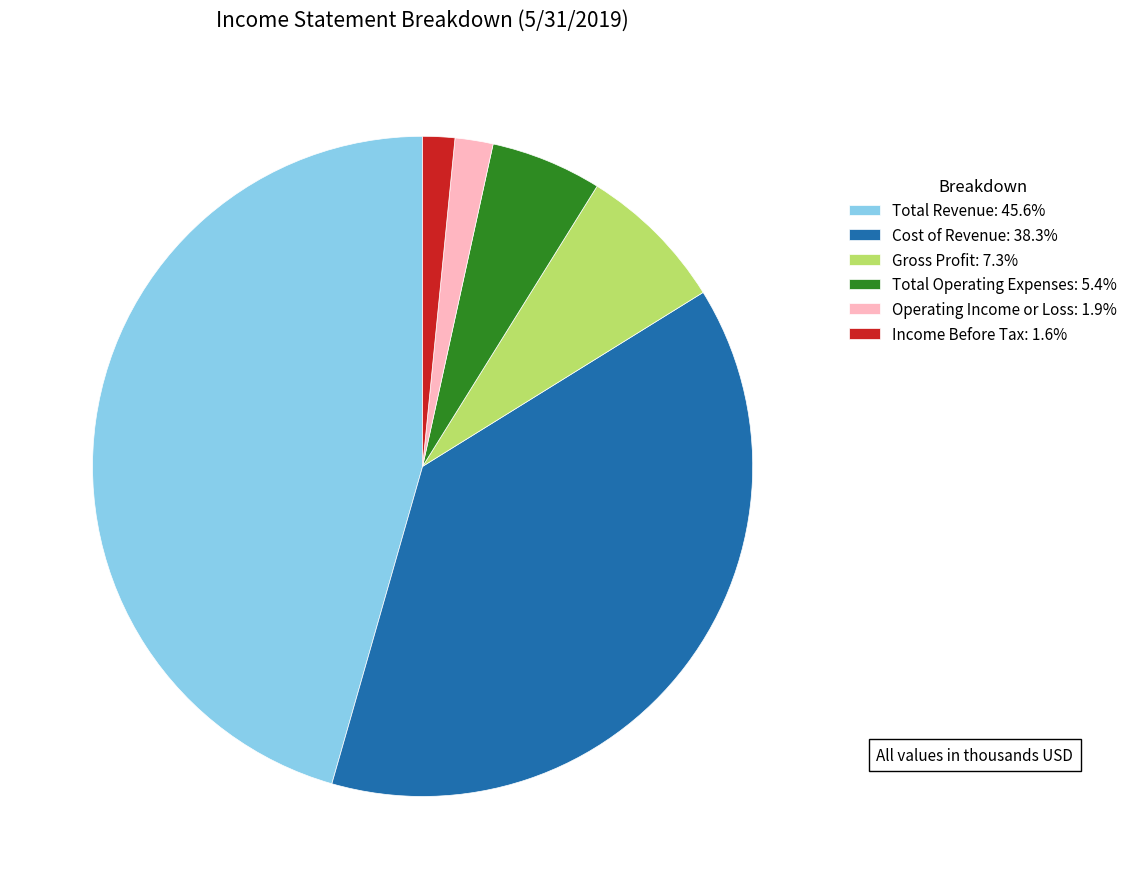

What is the ratio of the value at Total Revenue: 45.6% to the value at Operating Income or Loss: 1.9%?

24.5